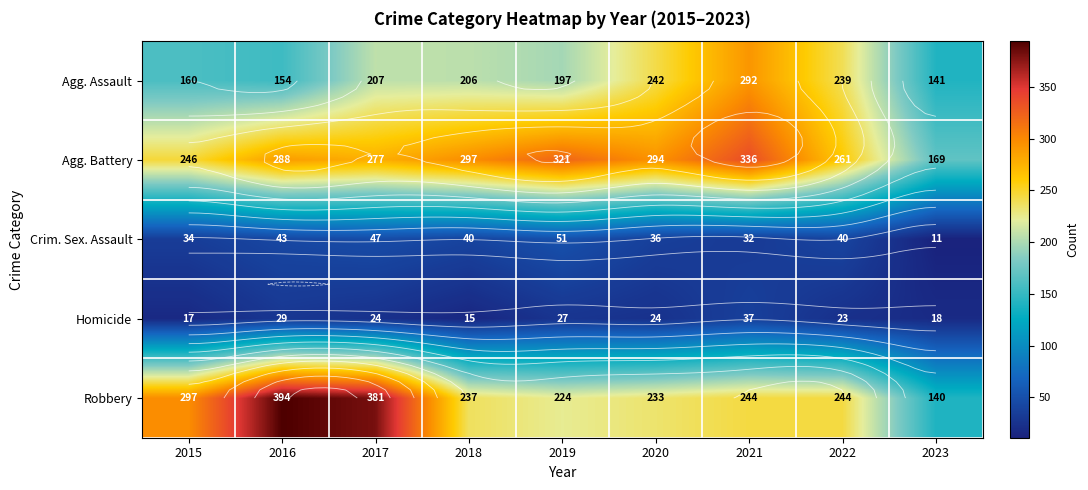

What is the maximum value shown in the chart?

394